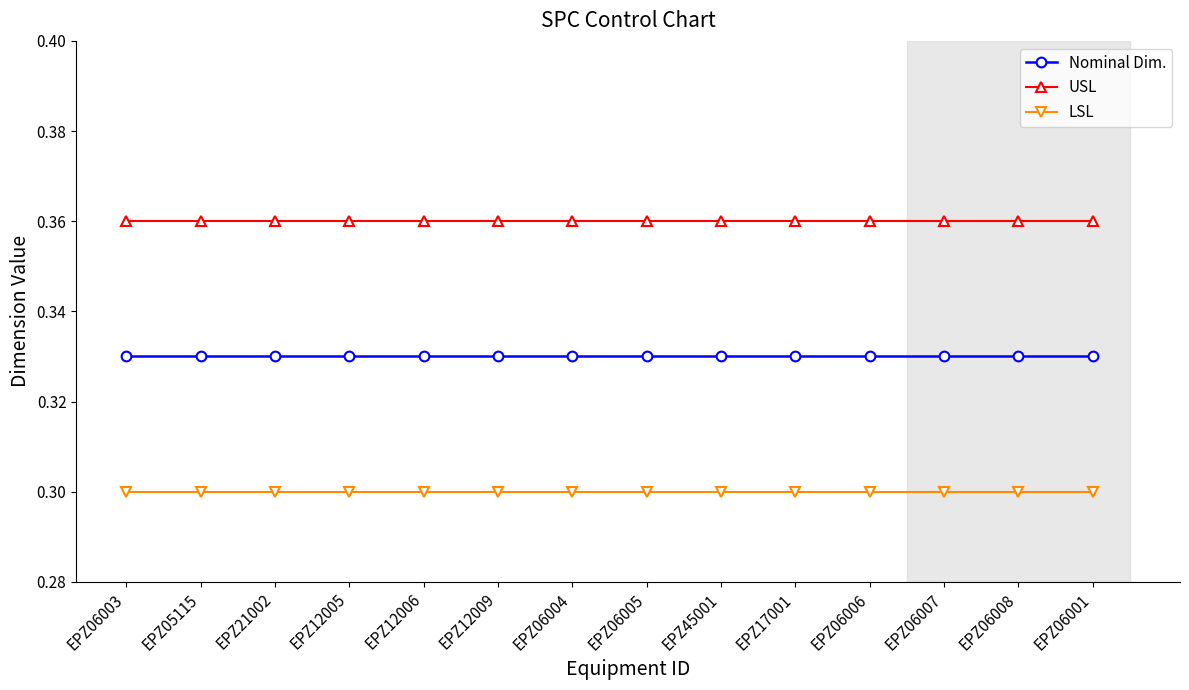

List the series in order of their peak value, lowest first.

LSL, Nominal Dim., USL